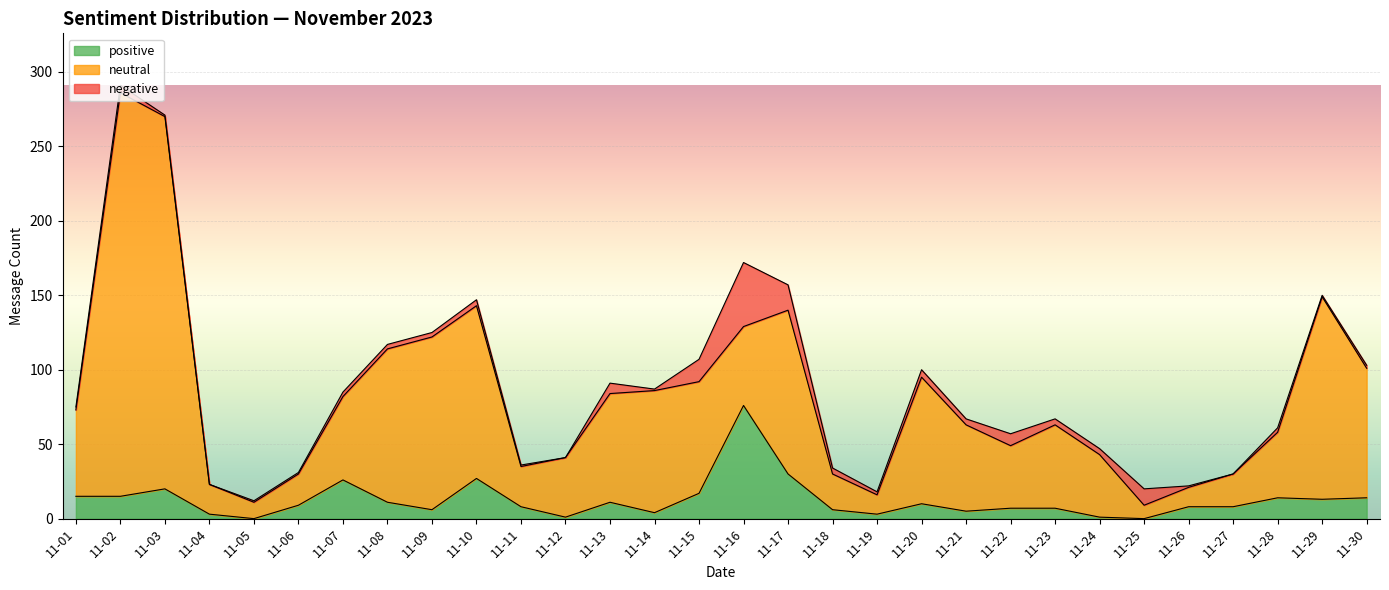

Is the value of negative at 11-11 greater than the value of positive at 11-05?

Yes